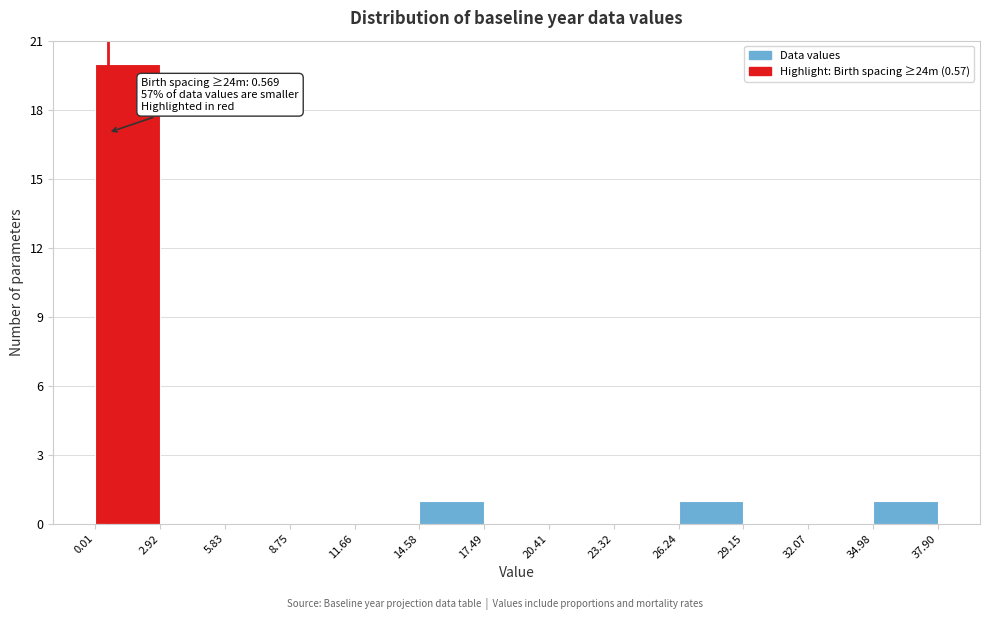

Over which range of the x-axis is the bar tallest?

0.01 to 2.92